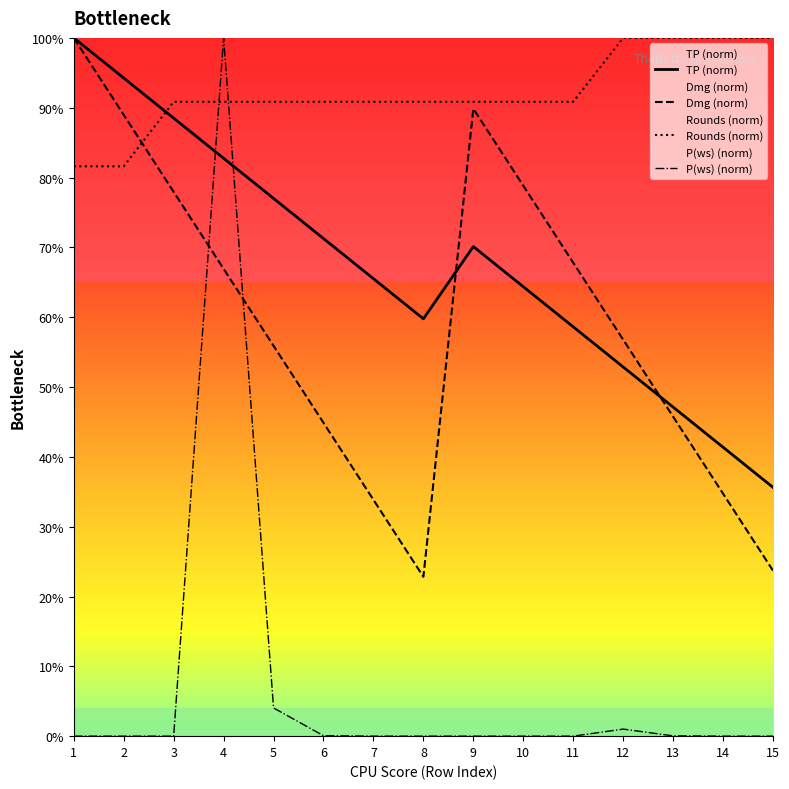

The TP (norm) series shows 0.6 at 8. True or false?

True